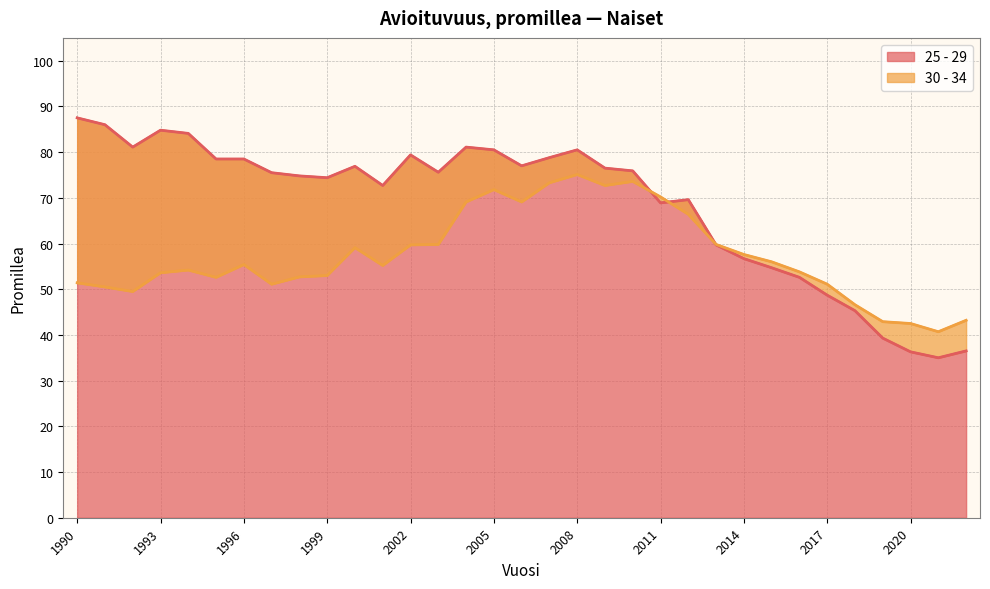

At which label does 30 - 34 first exceed 55?

1996